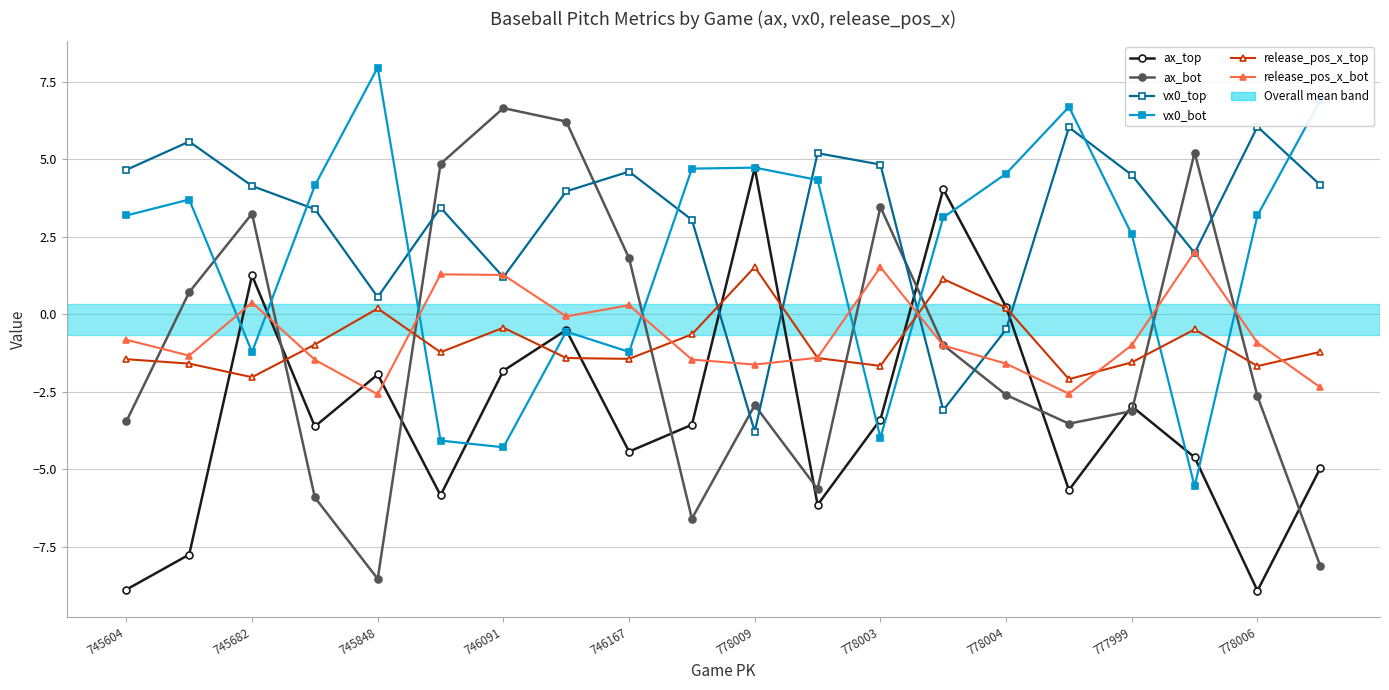

What is the value of the ax_bot point at the 17th from the left?

-3.1